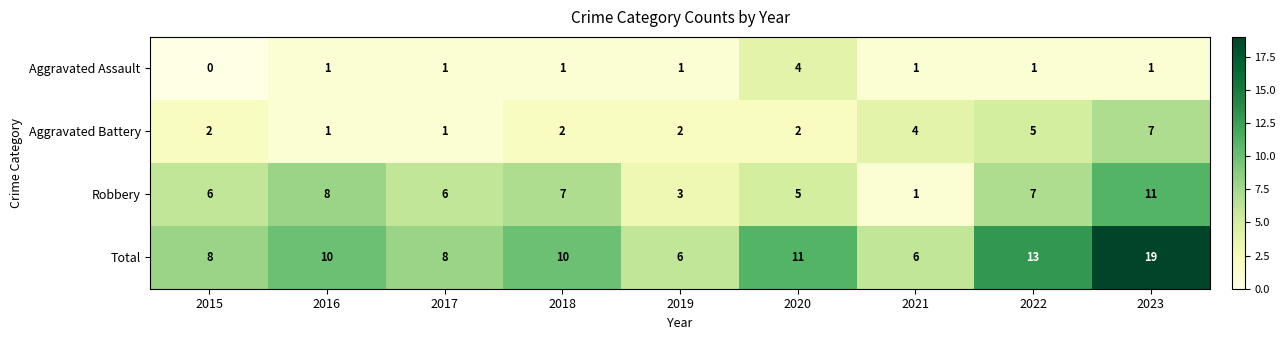

Is it true that Aggravated Assault equals 0 at 2016?

False